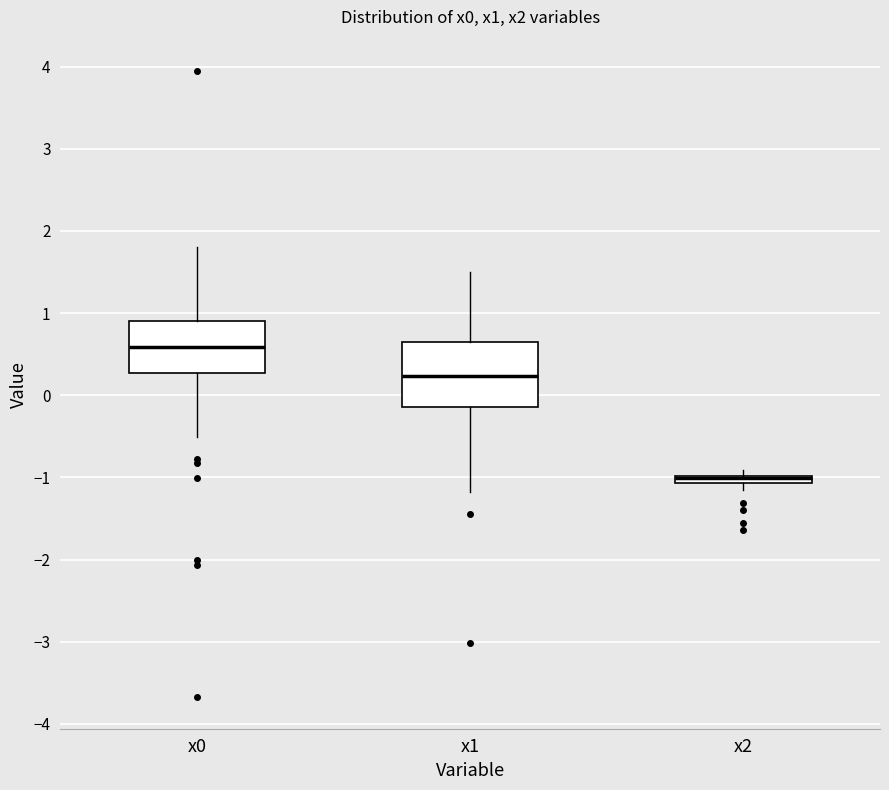

Where is the lower edge of the box for x0 on the y-axis? The values are not printed on the chart, so give them approximately, as read against the axis.

0.3